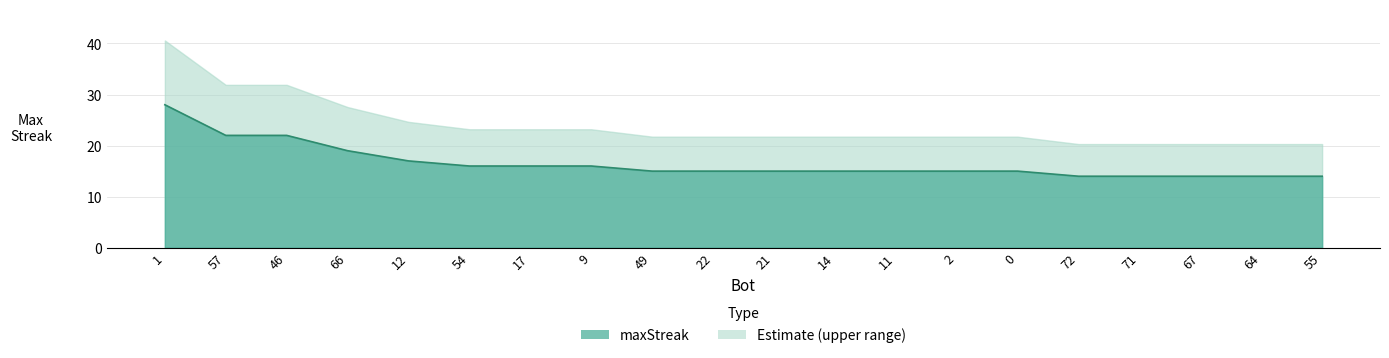

The chart shows a value of 16 at 9. True or false?

True